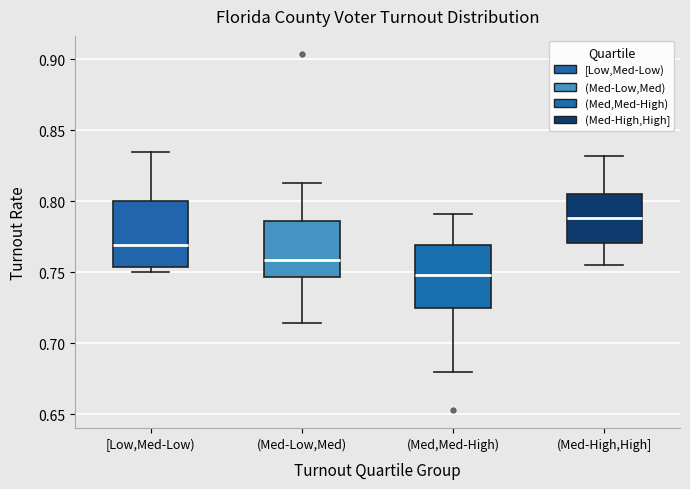

Reading left to right, read every box against the y-axis: the position of its median line, the range the box covers, and the ends of its whiskers. The values are not printed on the chart, so give them approximately, as read against the axis.

[Low,Med-Low): median 0.770, box 0.755 to 0.800, whiskers 0.750 to 0.835
(Med-Low,Med): median 0.760, box 0.745 to 0.785, whiskers 0.715 to 0.815
(Med,Med-High): median 0.750, box 0.725 to 0.770, whiskers 0.680 to 0.790
(Med-High,High]: median 0.790, box 0.770 to 0.805, whiskers 0.755 to 0.830